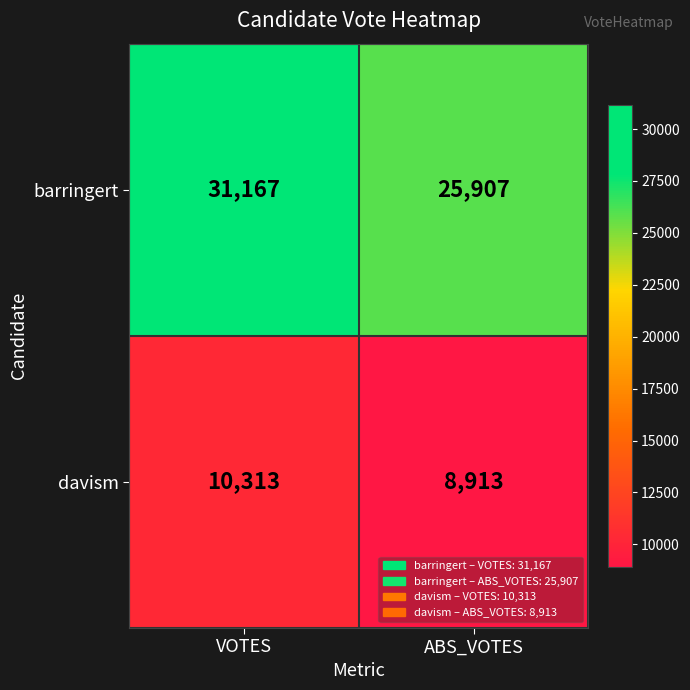

What is the sum of the barringert values at ABS_VOTES and VOTES?

57074